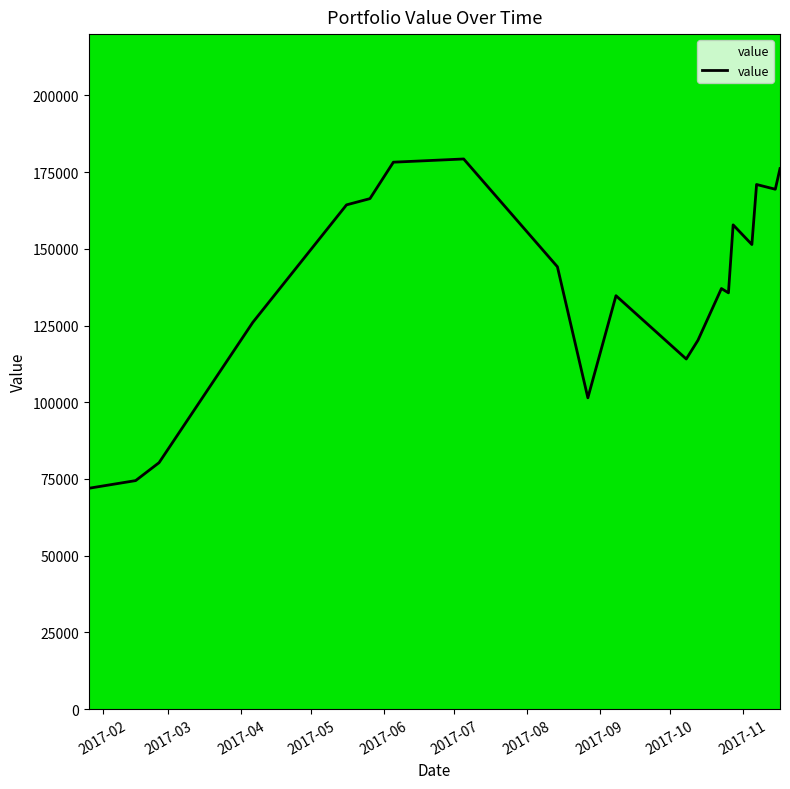

Reading left to right, transcribe all the data shown in this chart.

71959.5	74459.0	80309.7	126030.4	164341.5	166371.3	178250.1	179299.8	144160.0	101447.0	134731.5	114099.2	120221.9	137062.8	135662.0	157819.2	151411.1	170977.4	169436.0	176158.9